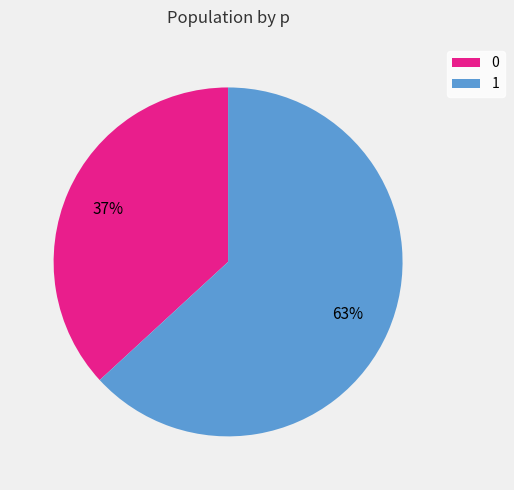

Combined, do 0 and 1 account for over 50%?

Yes